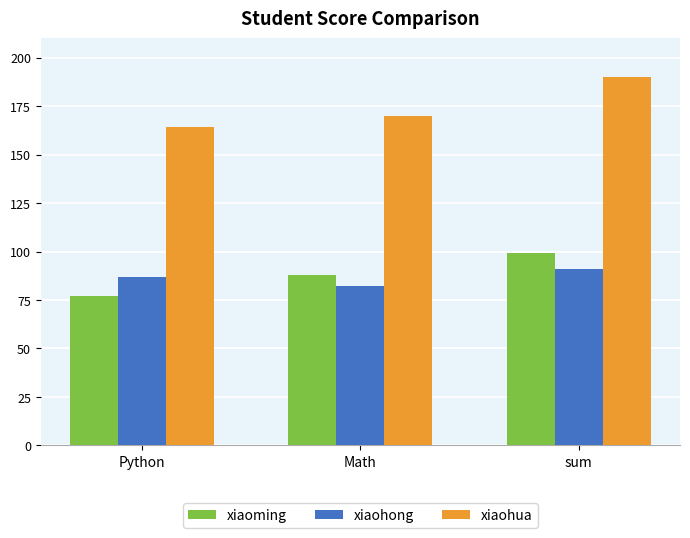

What are all the series names shown in the legend?

xiaoming, xiaohong, xiaohua